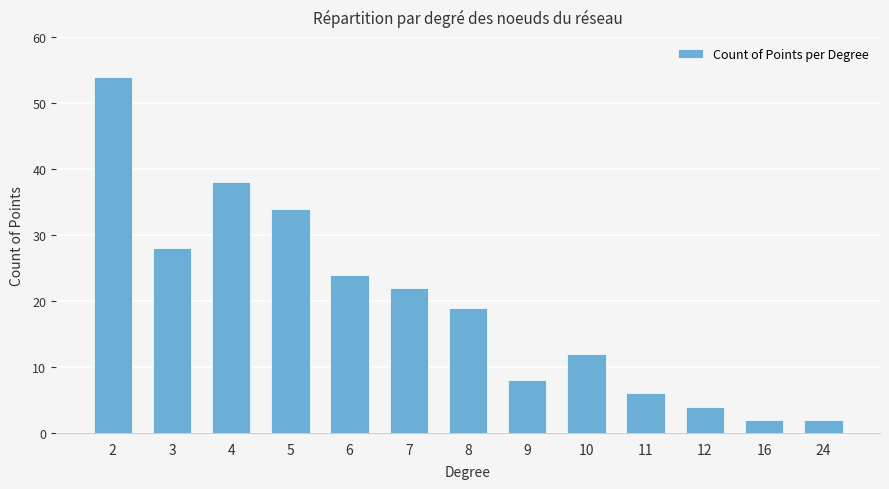

Reading left to right, extract all data points from this chart.

2=54	3=28	4=38	5=34	6=24	7=22	8=19	9=8	10=12	11=6	12=4	16=2	24=2